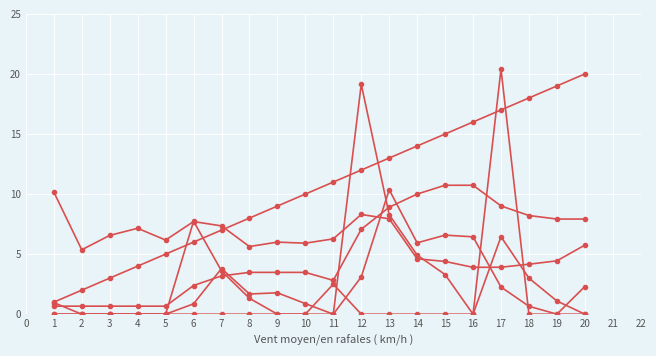

Is this an area chart (filled region under the line)?

No